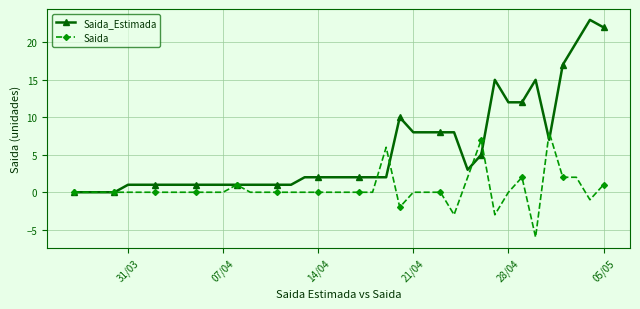

Count the number of categories in the chart.

40